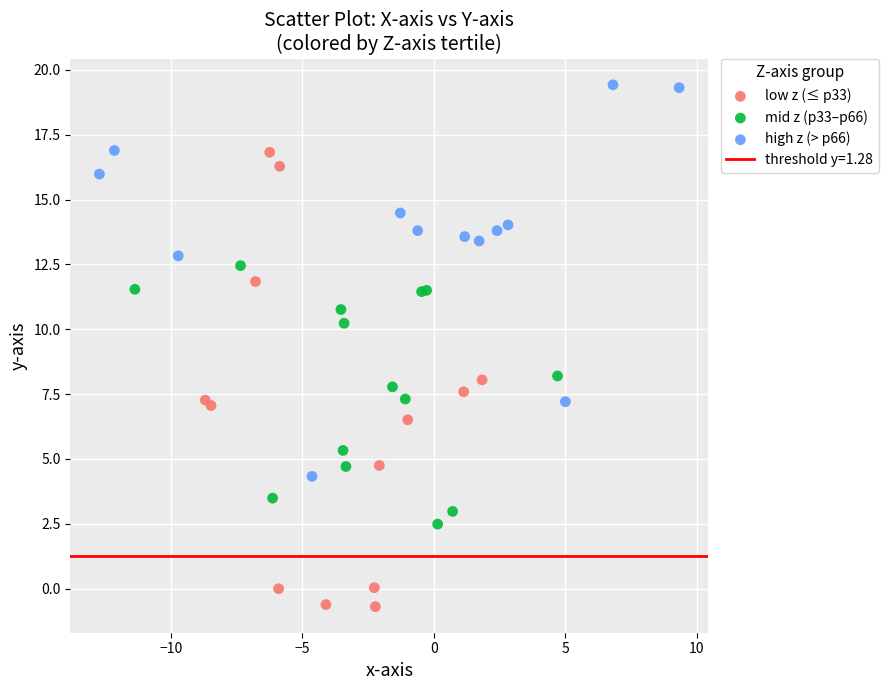

Which series reaches the maximum Y coordinate?

high z (> p66)